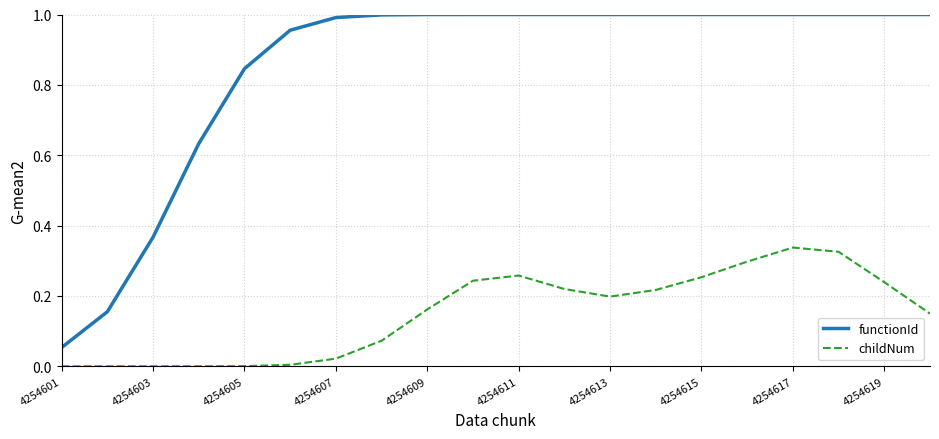

How many lines are shown in the chart?

2